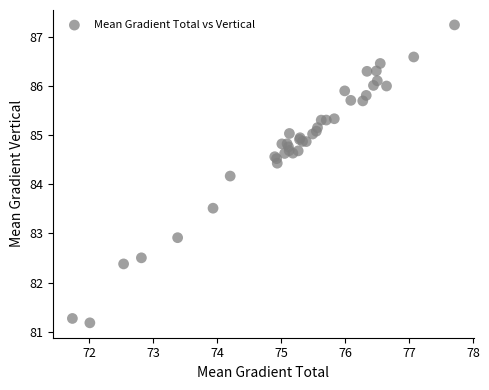

What Y value in the scatter plot is closest to 84?

84.2